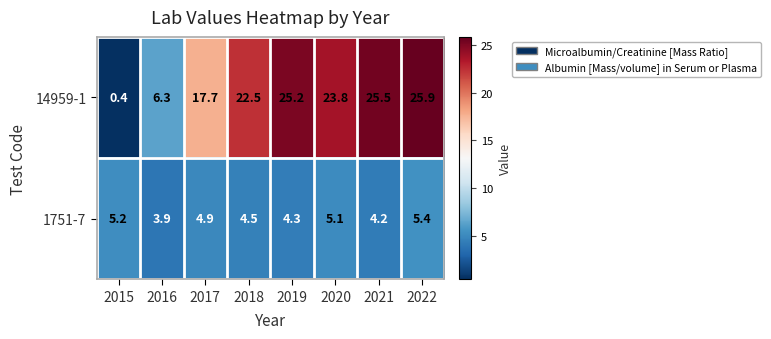

What is the sum of the 14959-1 values at 2022 and 2021?

51.4